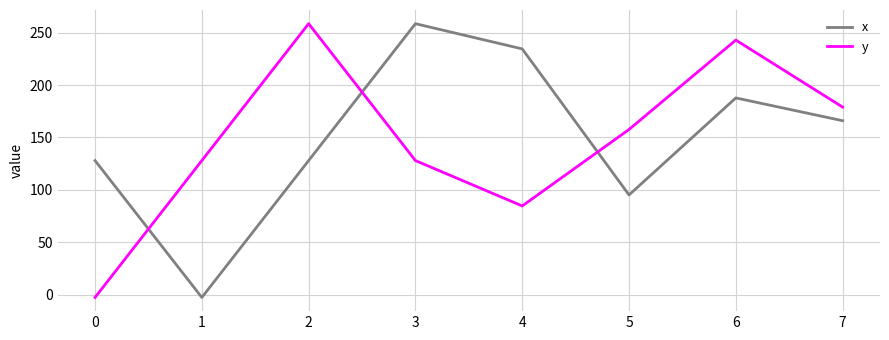

Reading right to left, transcribe all the data shown in this chart.

x: 166.0	187.7	95.2	234.5	258.5	128.0	-2.5	128.0
y: 179.0	242.9	157.7	84.7	128.0	258.5	128.0	-2.5